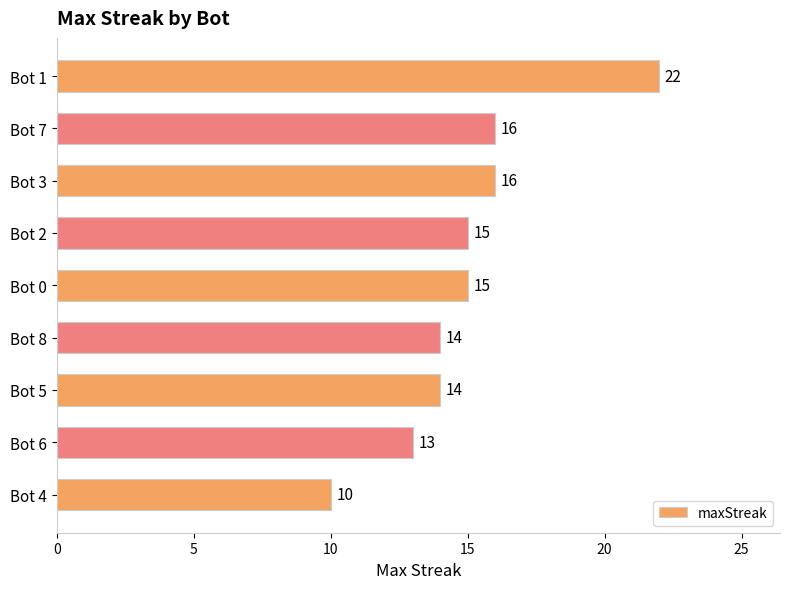

How many data points does each series have?

9